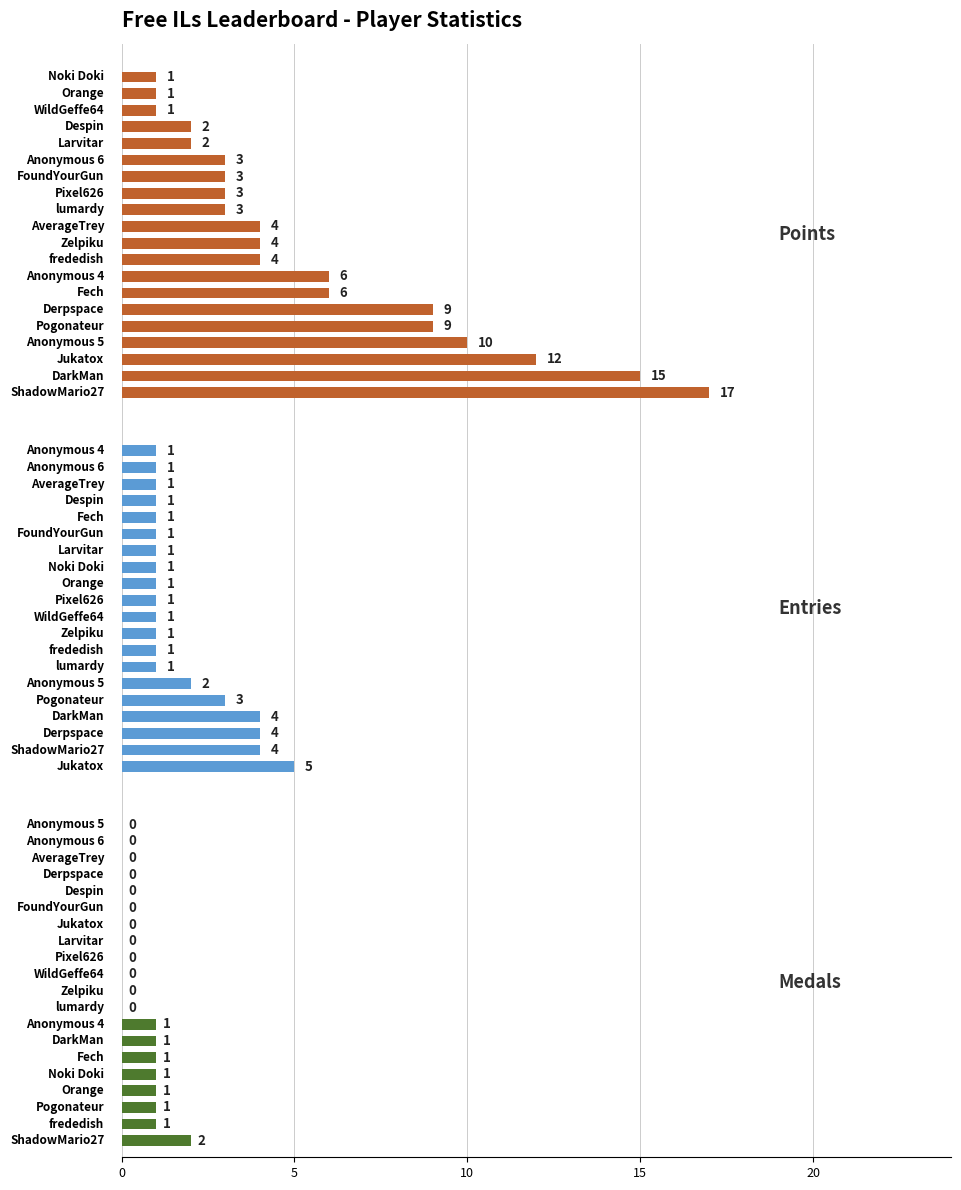

How many values in the Points series are below 4?

9